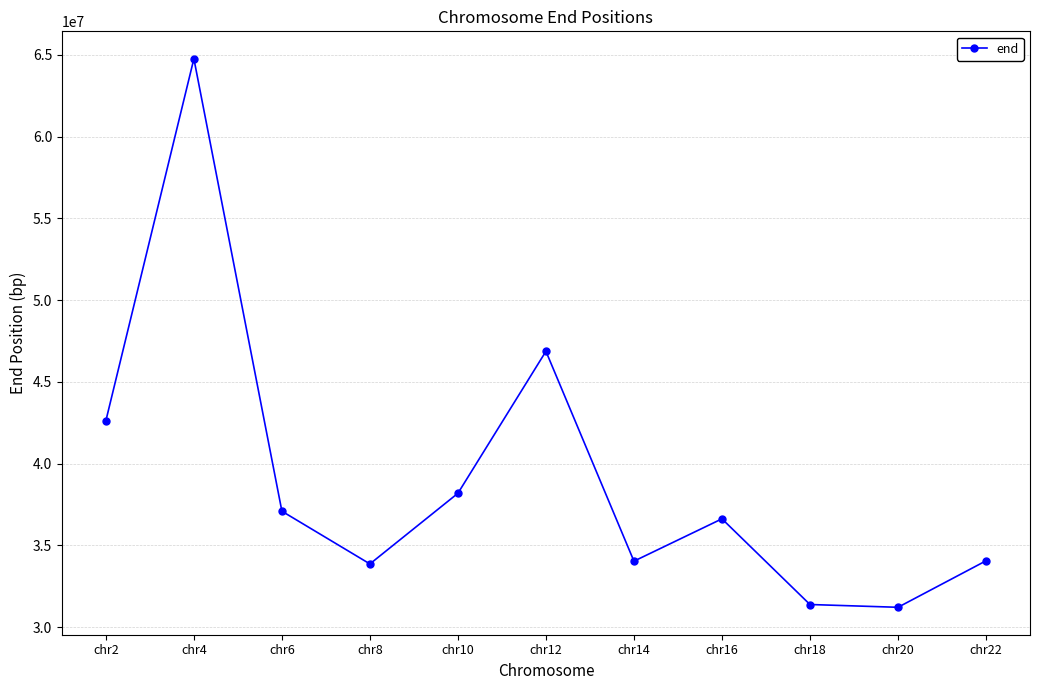

Which has a higher value, chr18 or chr2?

chr2